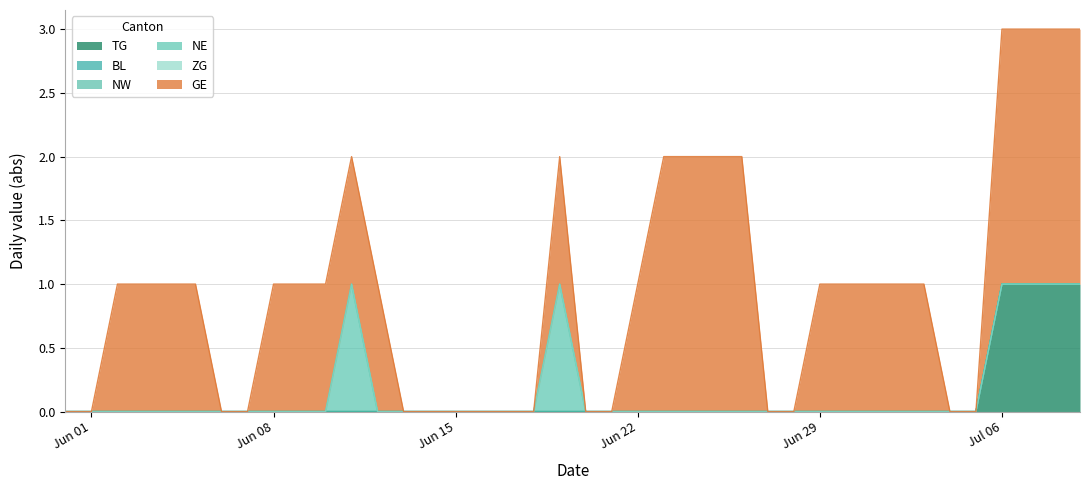

Rank the categories by GE value from highest to lowest.

23, 24, 25, 26, 36, 37, 38, 39, 2, 3, 4, 5, 8, 9, 10, 11, 12, 19, 22, 29, 30, 31, 32, 33, 0, 1, 6, 7, 13, 14, 15, 16, 17, 18, 20, 21, 27, 28, 34, 35